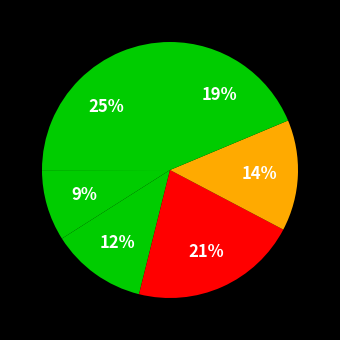

Does any single category account for the majority?

No